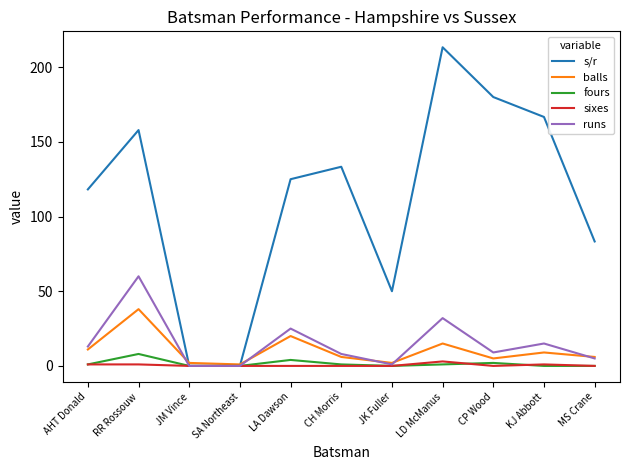

What is the sum of the sixes values at AHT Donald and KJ Abbott?

2.0